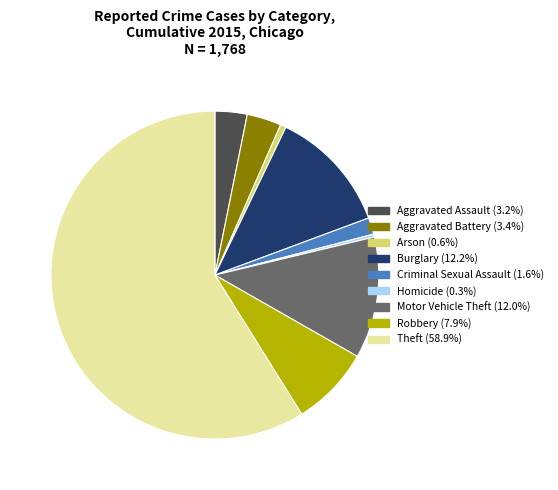

Between Burglary and Criminal Sexual Assault, which is larger?

Burglary